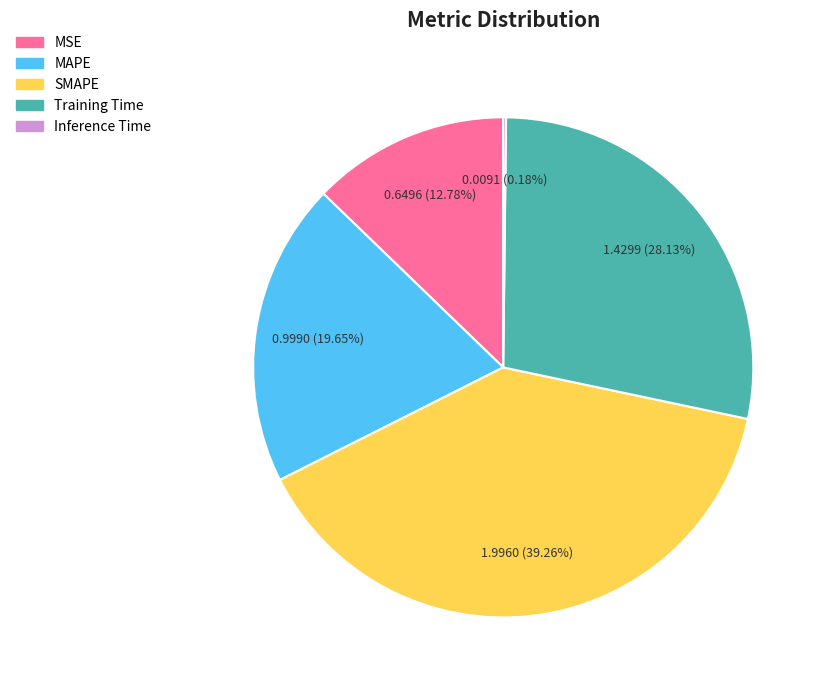

Between SMAPE and MSE, which is larger?

SMAPE